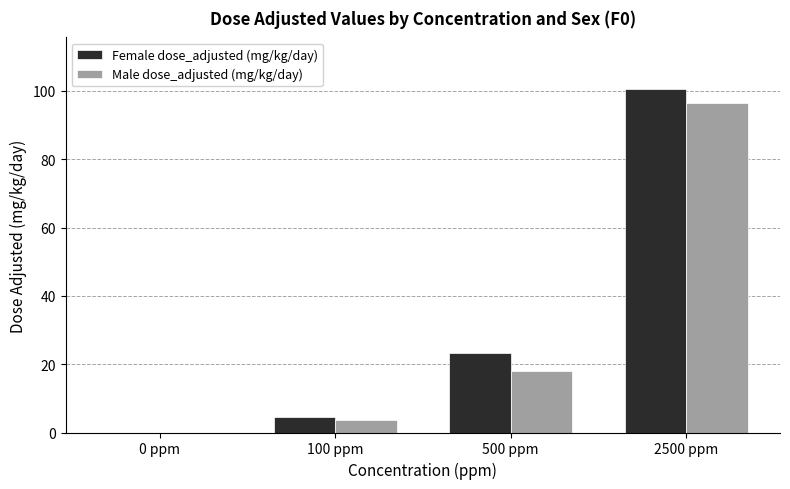

At which category is the sum across all series the highest?

2500 ppm